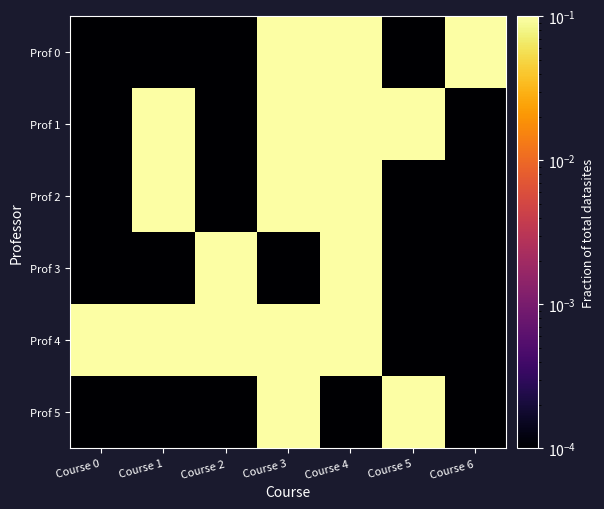

Count the number of categories in the chart.

7